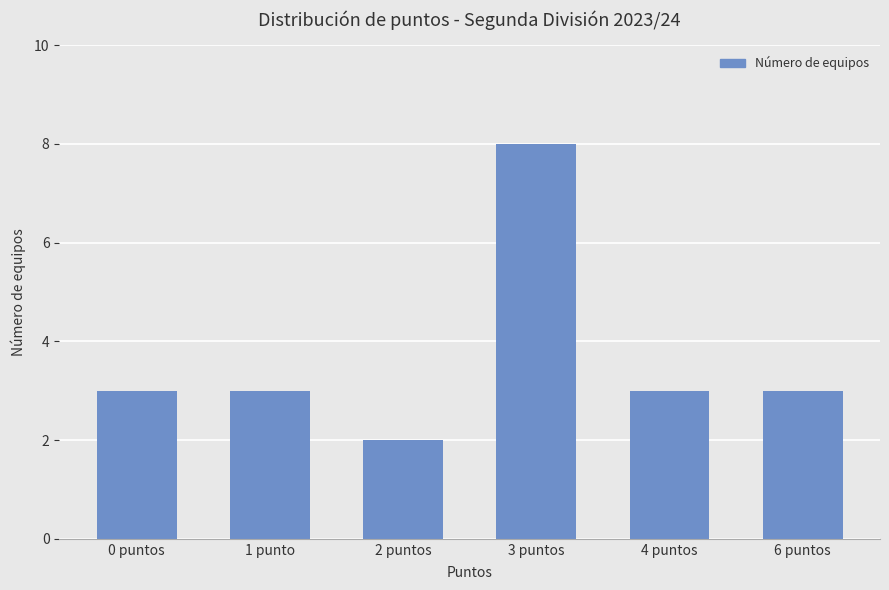

Count the number of categories in the chart.

6